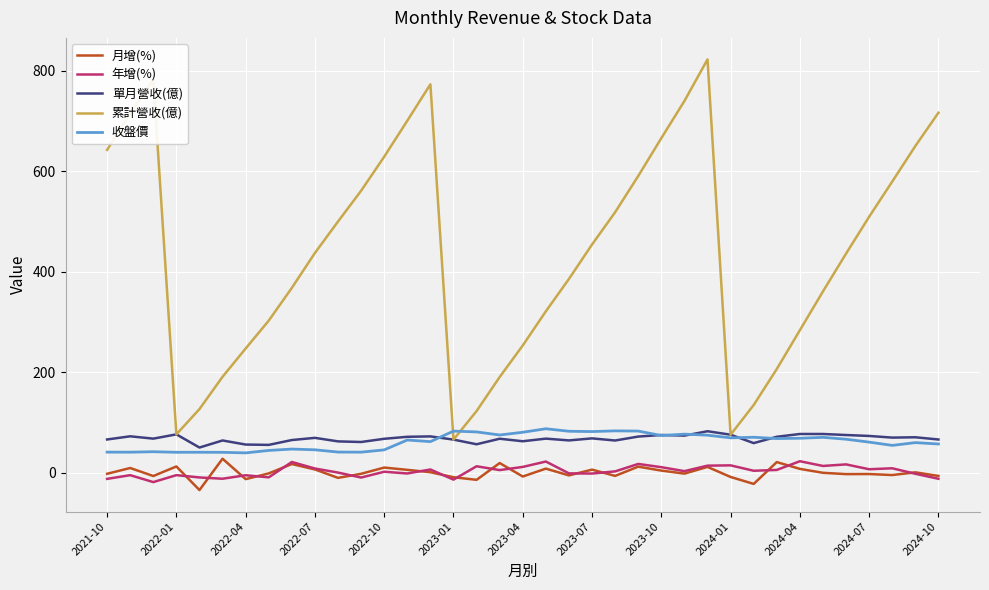

True or false: 單月營收(億) and 月增(%) intersect in this chart.

False